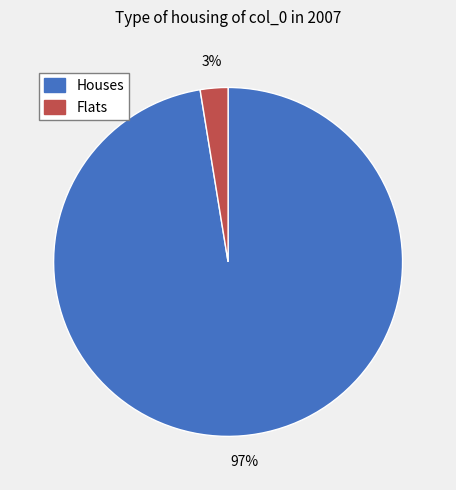

To the nearest percent, what is the average slice percentage?

50%